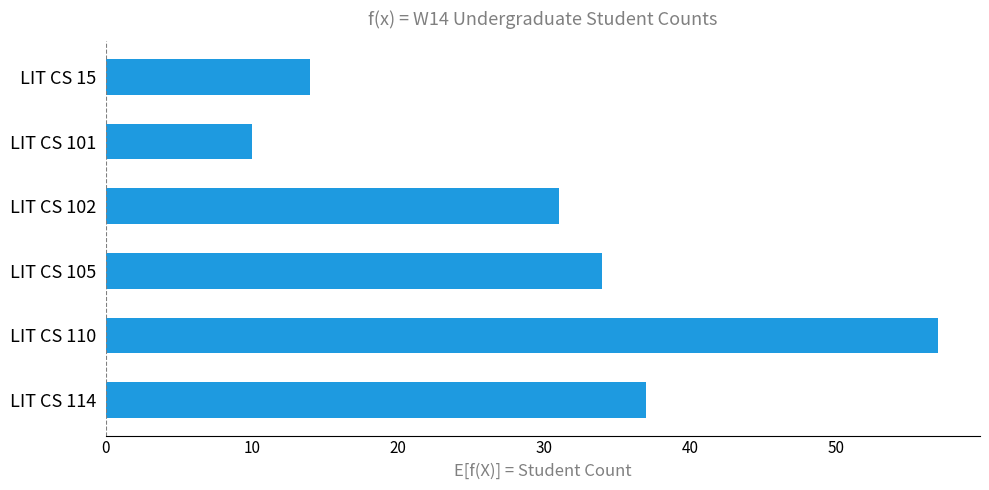

What is the ratio of the value at LIT CS 110 to the value at LIT CS 102?

1.8